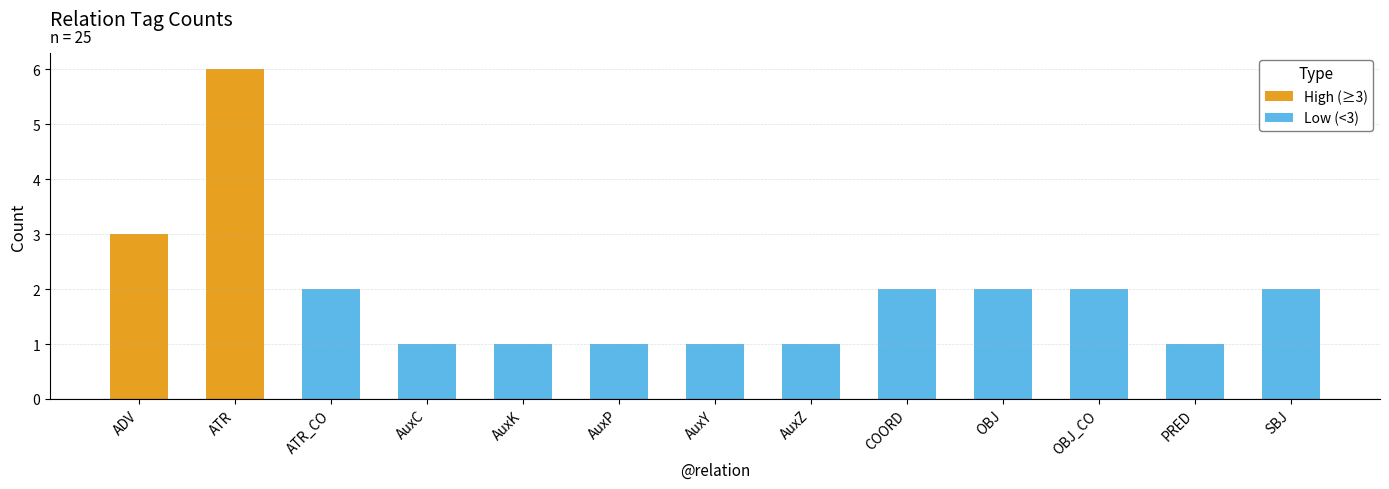

True or false: High (≥3) has a value of 6 at ATR.

True